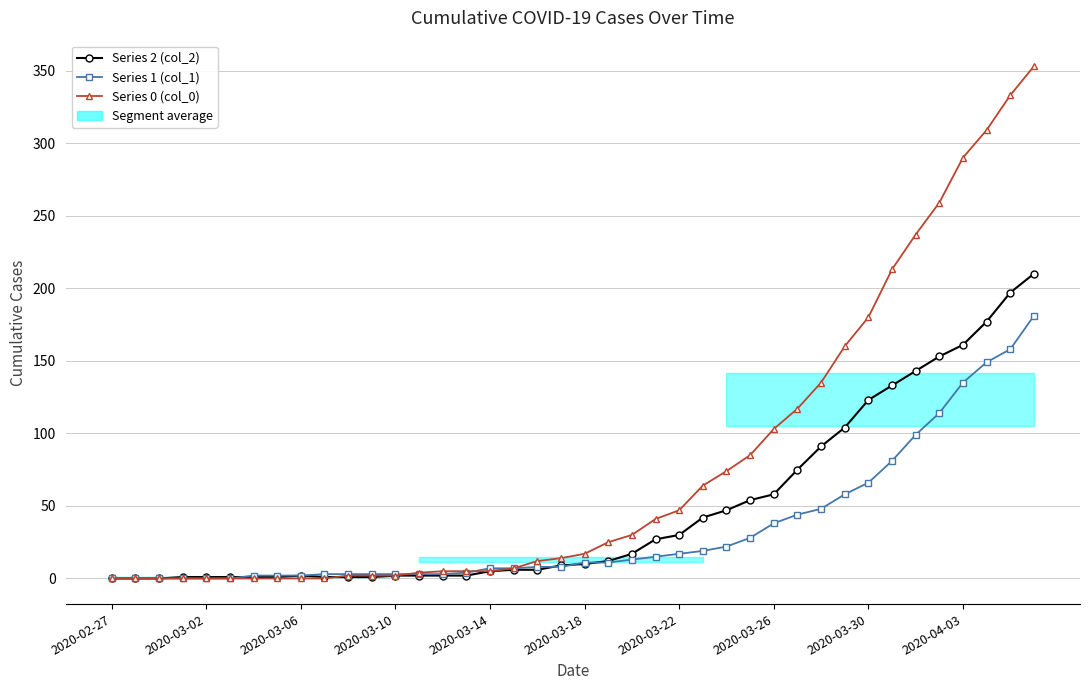

True or false: Series 0 (col_0) has more than 1 interior local peaks.

False